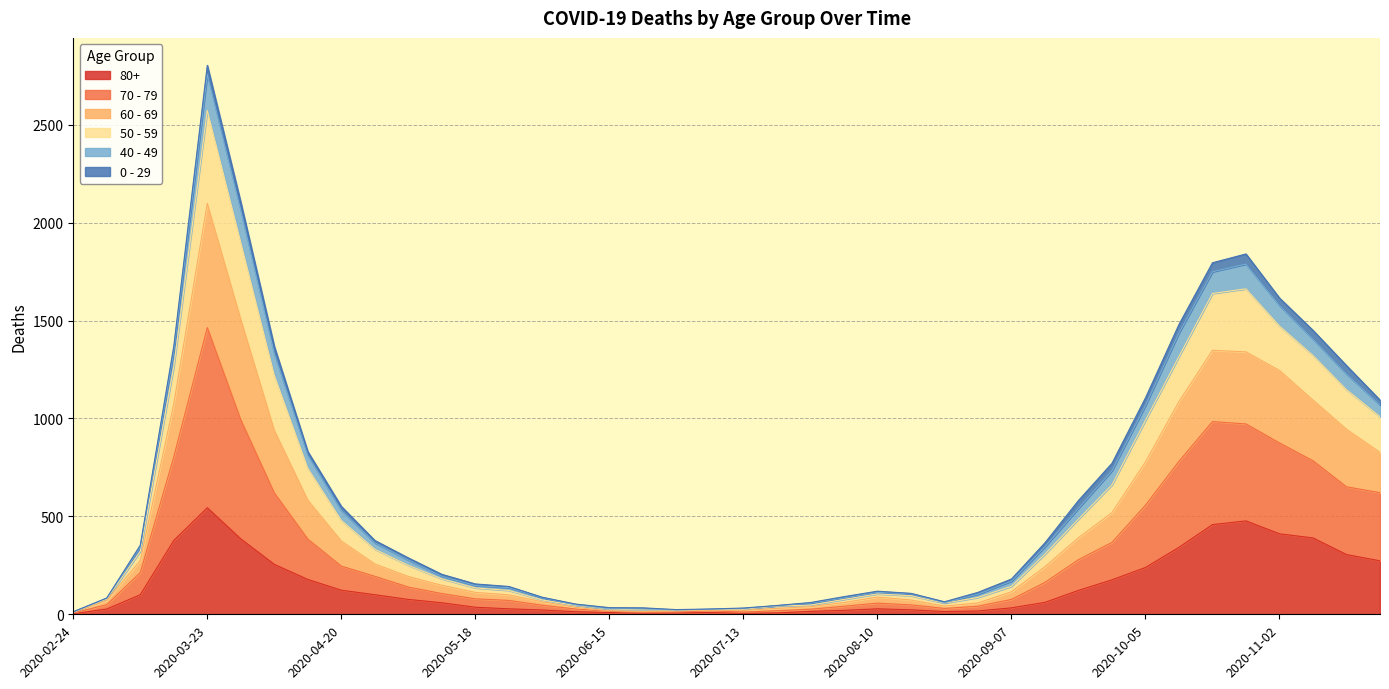

How many lines are shown in the chart?

6